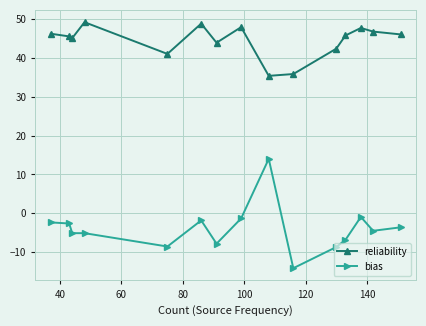

Which series has the largest range (max minus min)?

bias